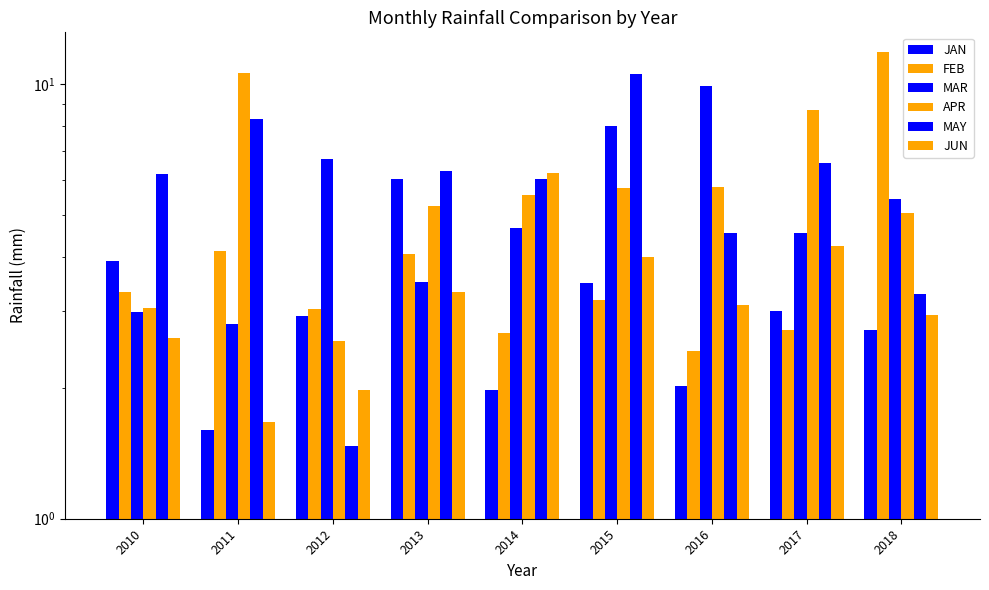

True or false: MAY has a value of 6.0 at 2014.

True